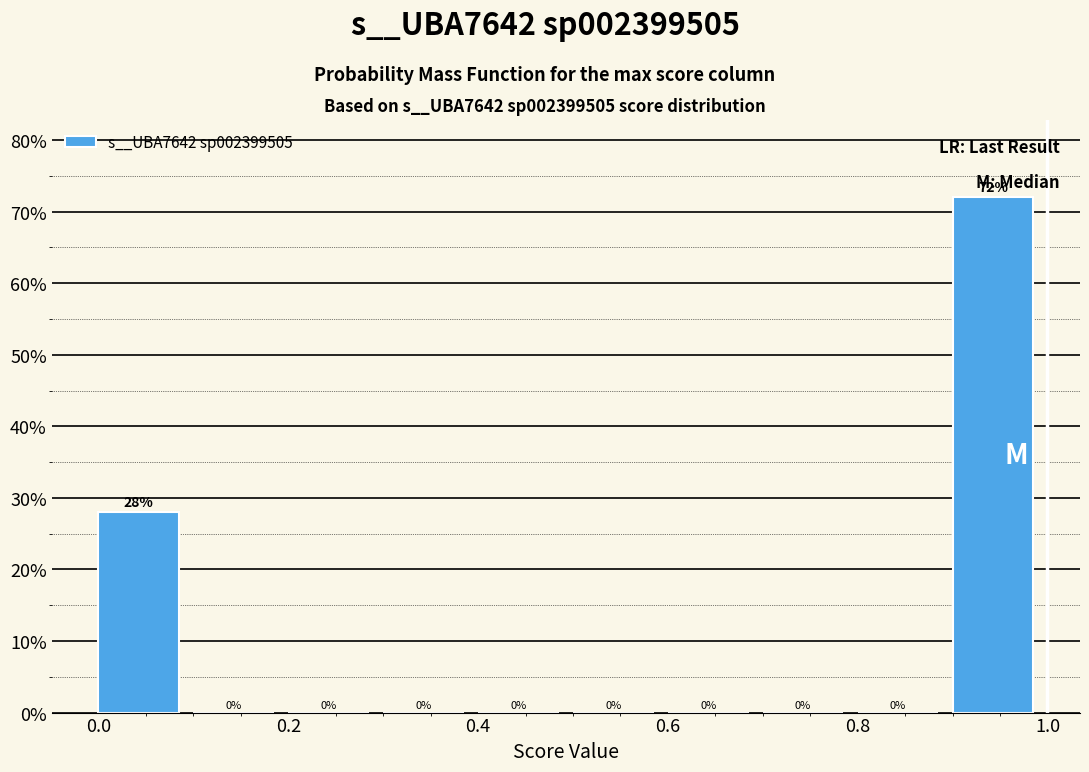

Over which range of the x-axis is the bar tallest?

0.9 to 1.0